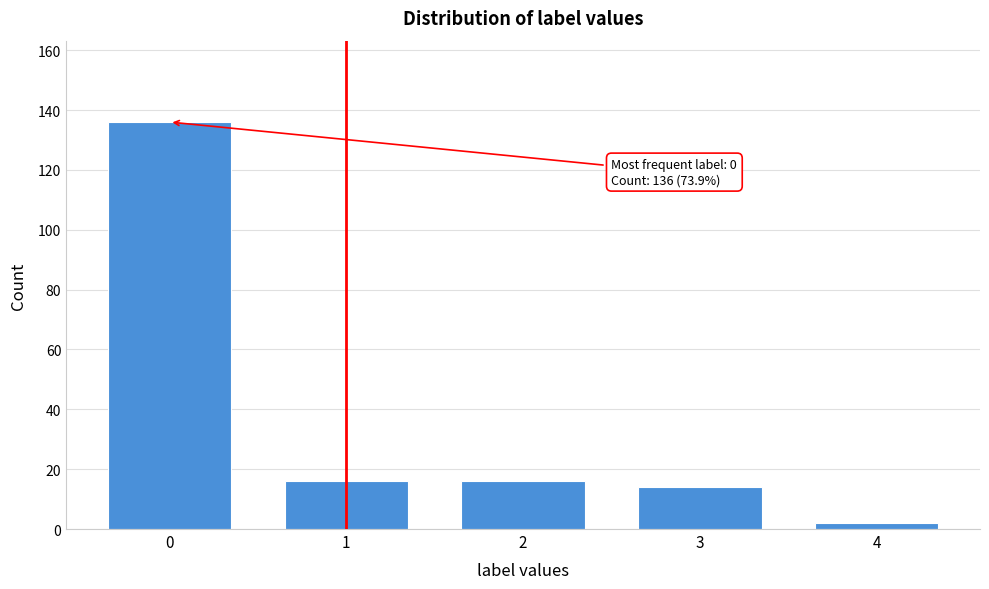

Reading left to right, list all the values displayed in this chart.

136	16	16	14	2